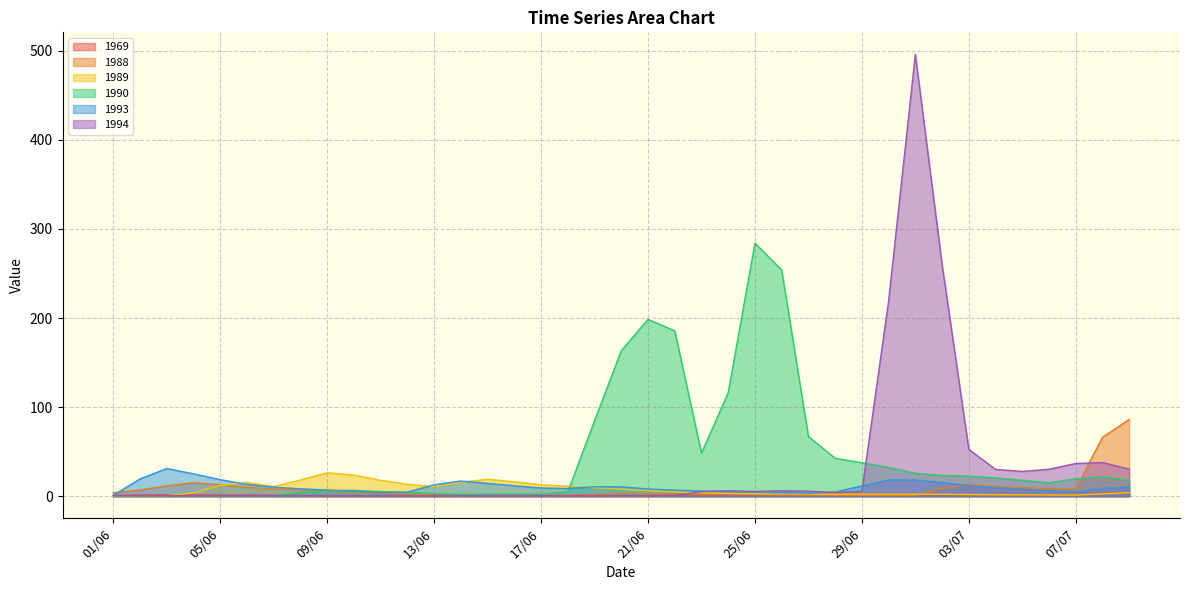

At how many categories does at least one series exceed 440?

1